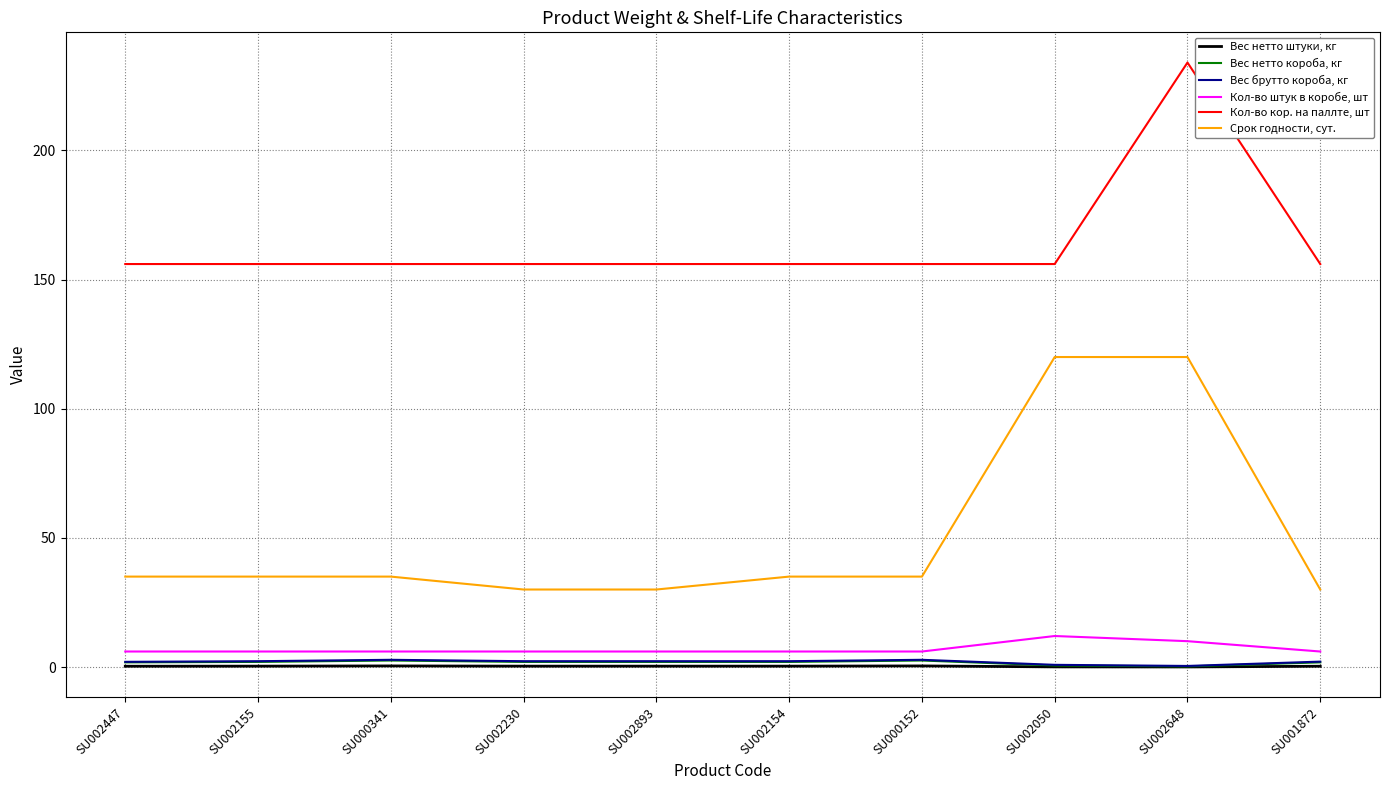

True or false: Кол-во кор. на паллте, шт and Кол-во штук в коробе, шт intersect in this chart.

False